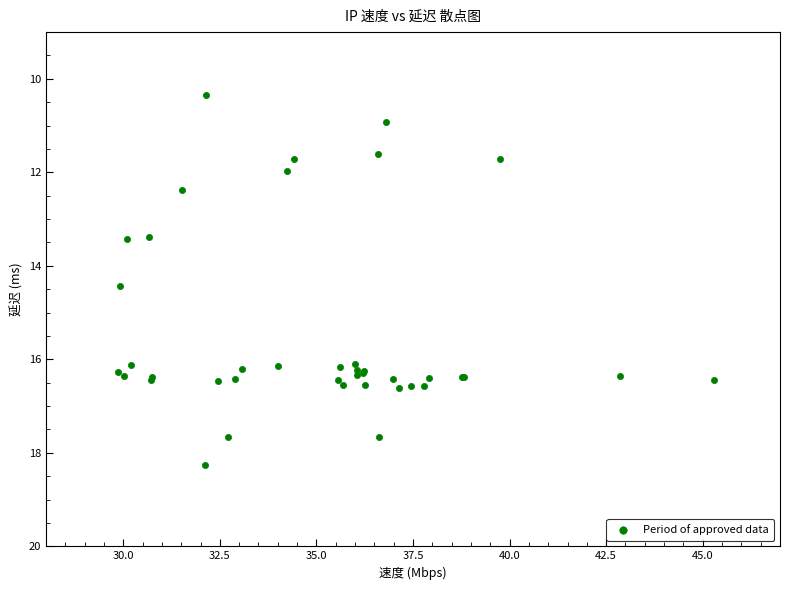

What Y value in the scatter plot is closest to 14?

14.4